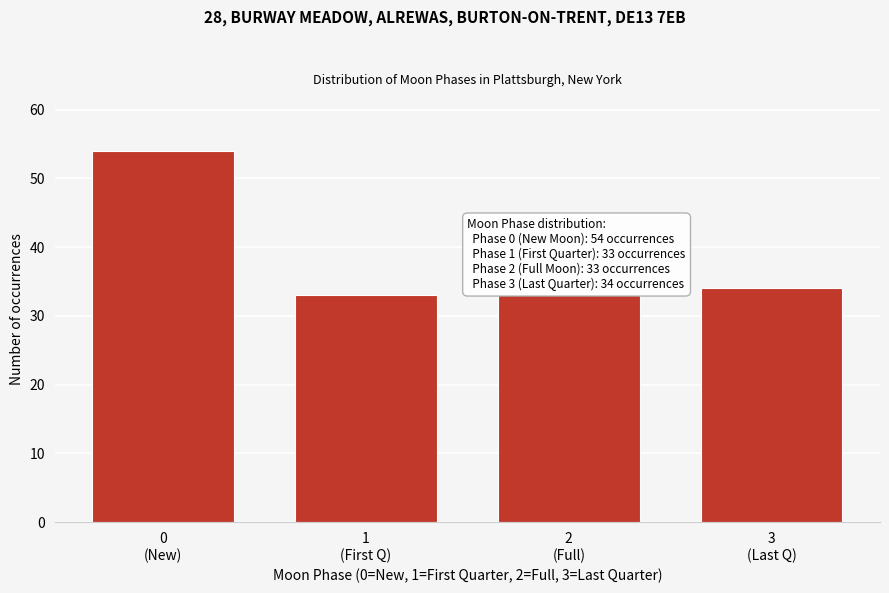

Reading right to left, what are all the values shown in this chart?

34	33	33	54